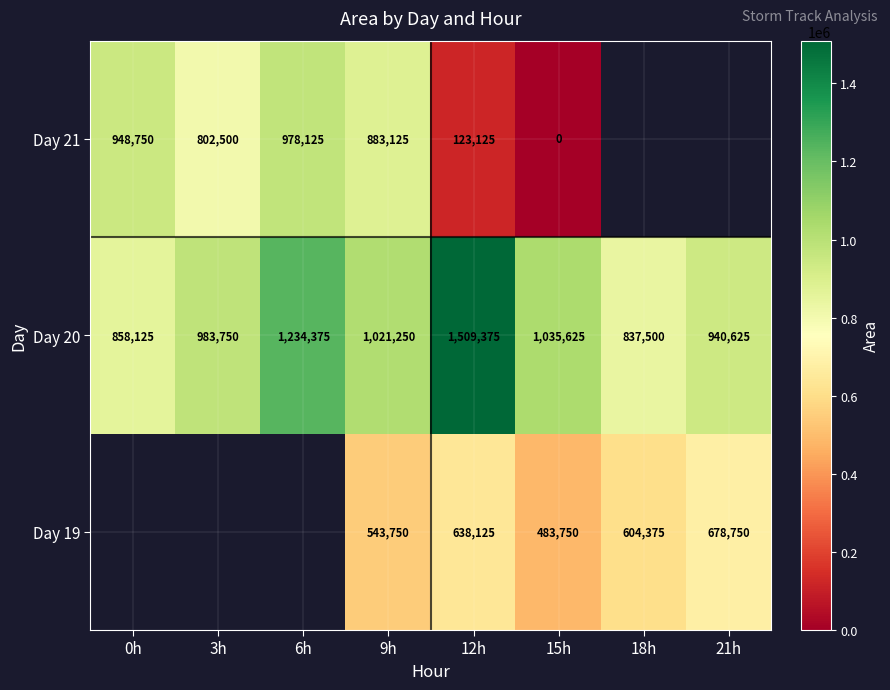

Between 9h and 12h, which series saw the biggest shift?

Day 21